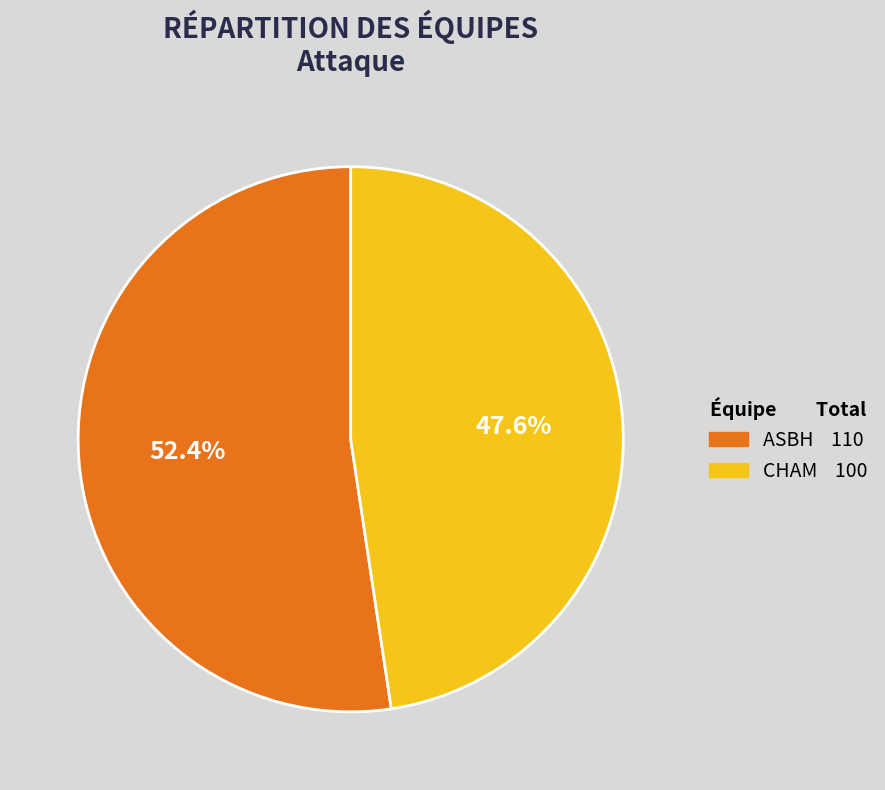

Does ASBH account for over 50% of the chart?

Yes